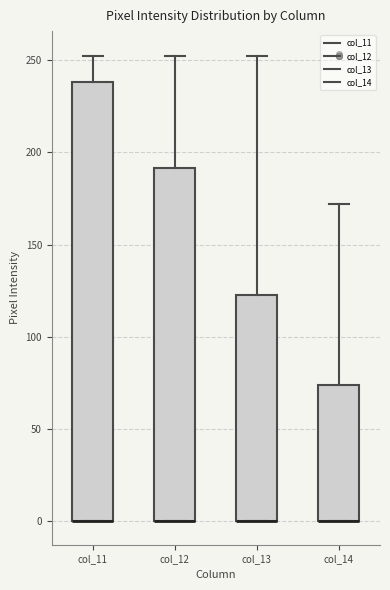

Reading left to right, read every box against the y-axis: the position of its median line, the range the box covers, and the ends of its whiskers. The values are not printed on the chart, so give them approximately, as read against the axis.

col_11: median 0 (drawn on the box's lower edge), box 0 to 240, whiskers 0 to 250
col_12: median 0 (drawn on the box's lower edge), box 0 to 190, whiskers 0 to 250
col_13: median 0 (drawn on the box's lower edge), box 0 to 125, whiskers 0 to 250
col_14: median 0 (drawn on the box's lower edge), box 0 to 75, whiskers 0 to 170